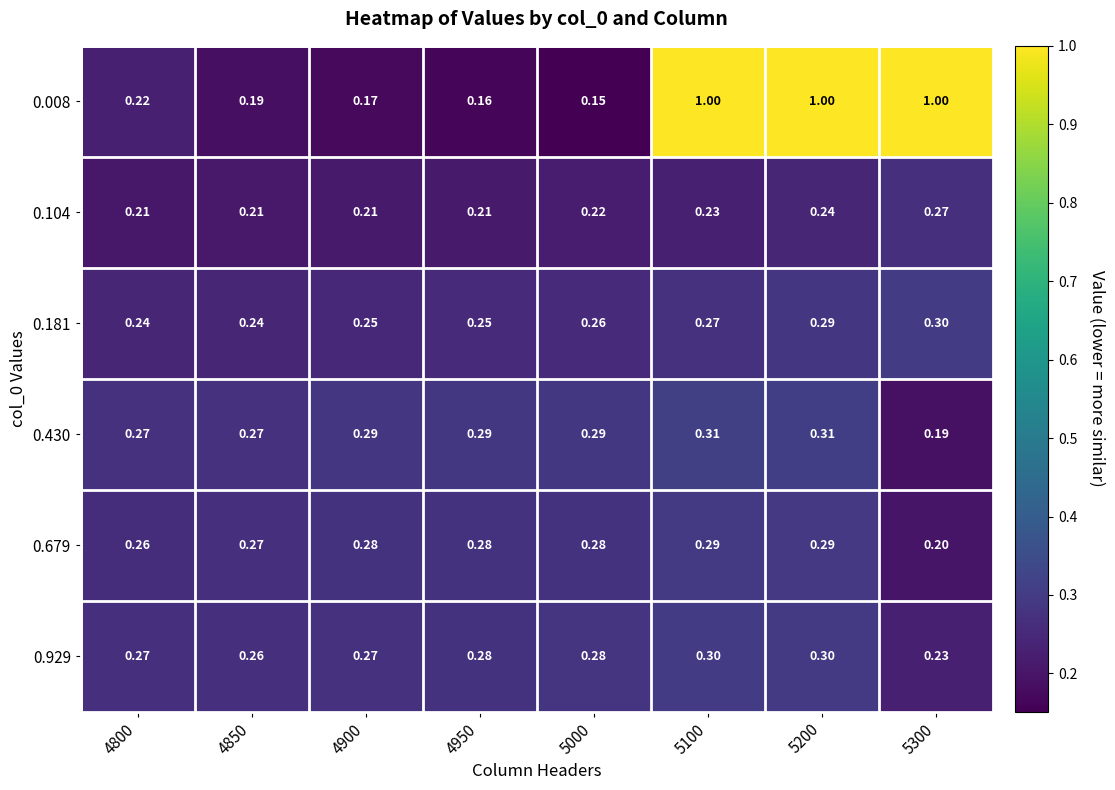

Rank the series at 4900 from highest to lowest value.

0.430, 0.679, 0.929, 0.181, 0.104, 0.008